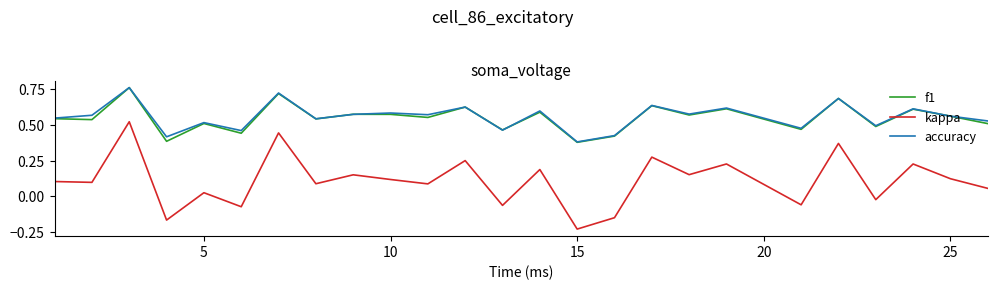

Which series has the widest spread of values?

kappa